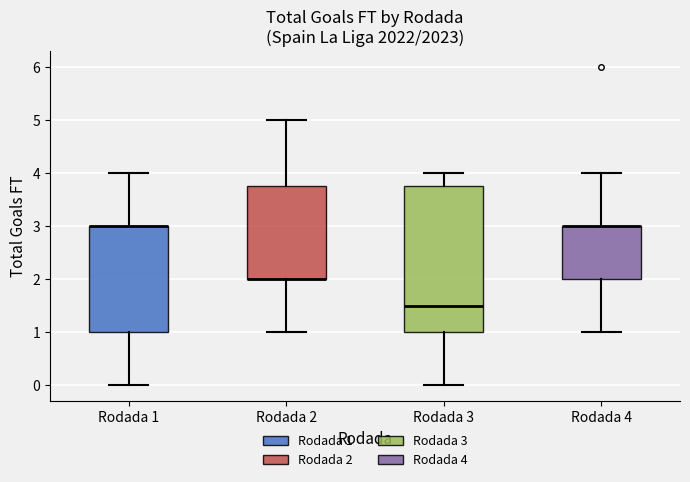

Reading left to right, read every box against the y-axis: the position of its median line, the range the box covers, and the ends of its whiskers. The values are not printed on the chart, so give them approximately, as read against the axis.

Rodada 1: median 3.0 (drawn on the box's upper edge), box 1.0 to 3.0, whiskers 0.0 to 4.0
Rodada 2: median 2.0 (drawn on the box's lower edge), box 2.0 to 3.8, whiskers 1.0 to 5.0
Rodada 3: median 1.5, box 1.0 to 3.8, whiskers 0.0 to 4.0
Rodada 4: median 3.0 (drawn on the box's upper edge), box 2.0 to 3.0, whiskers 1.0 to 4.0